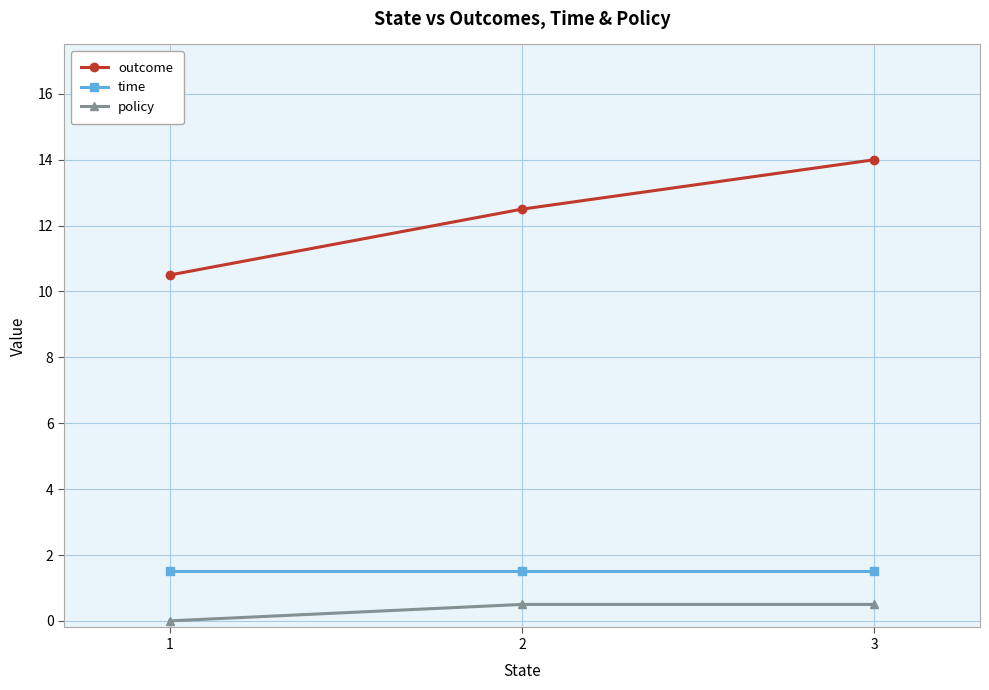

Is this an area chart (filled region under the line)?

No